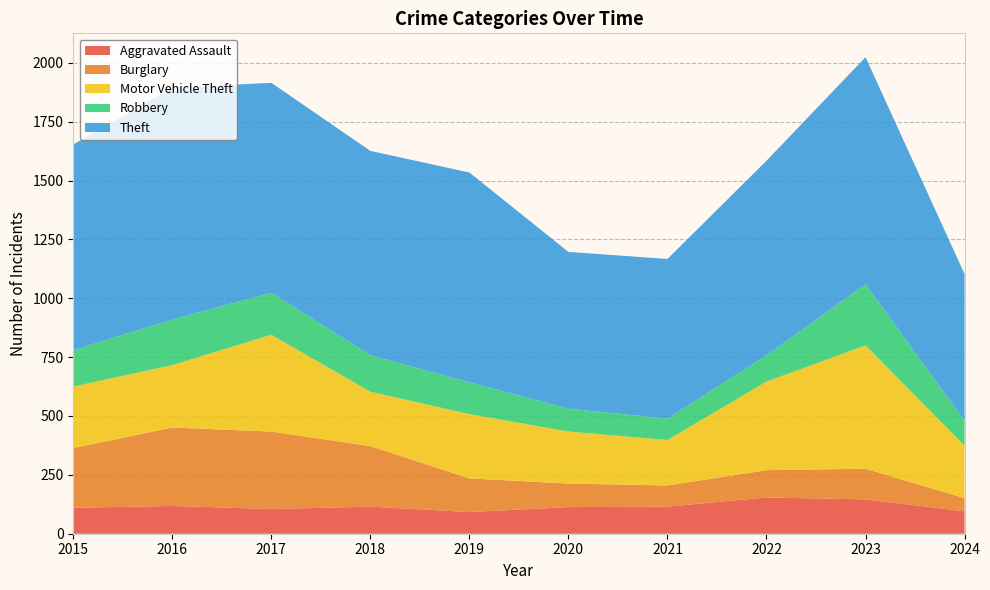

Reading right to left, extract all data points from this chart.

Aggravated Assault: 95	146	154	115	113	92	115	105	118	110
Burglary: 56	130	116	90	100	143	257	329	333	254
Motor Vehicle Theft: 223	524	376	193	221	273	231	411	265	261
Robbery: 105	260	111	91	97	135	155	178	194	154
Theft: 624	964	827	678	666	891	868	892	984	874